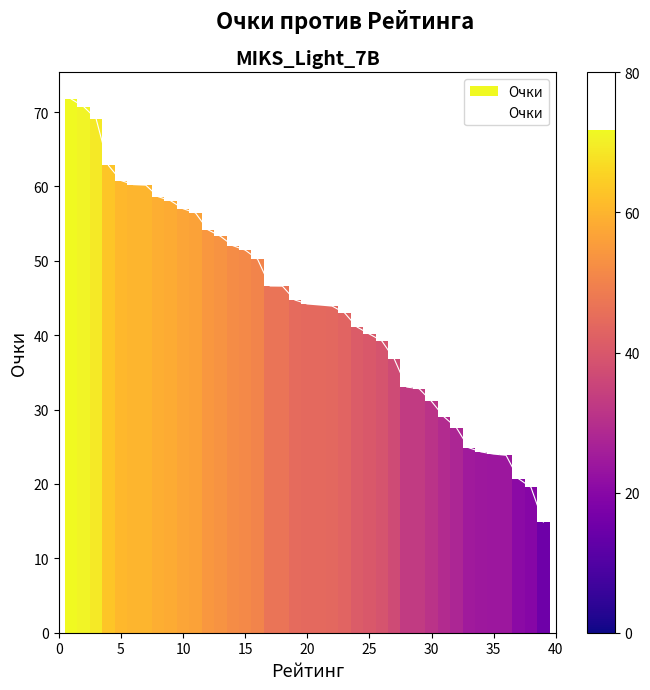

What is the difference between the maximum and minimum values?

56.9